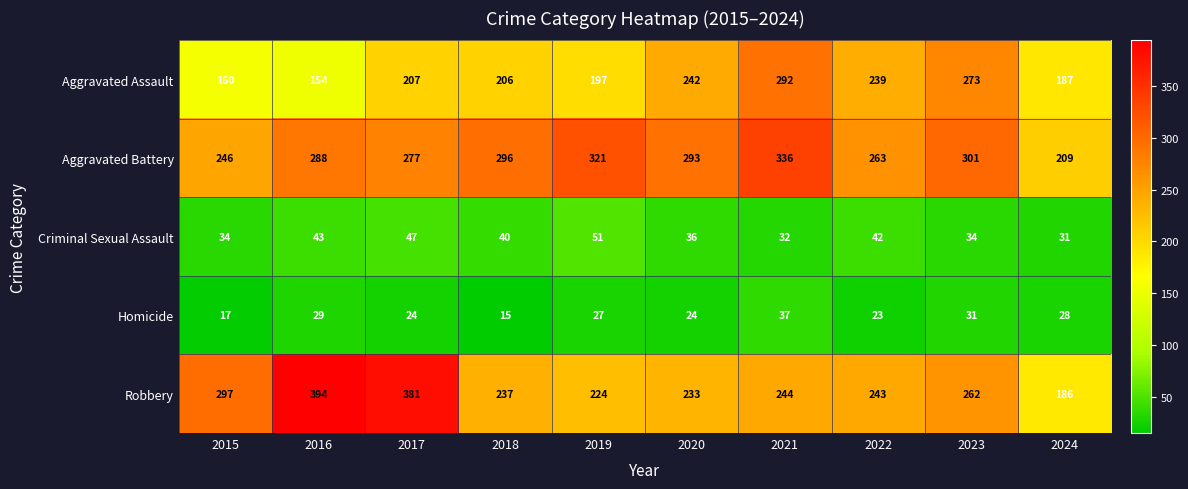

What is the spread (max minus min) of values at 2022?

240